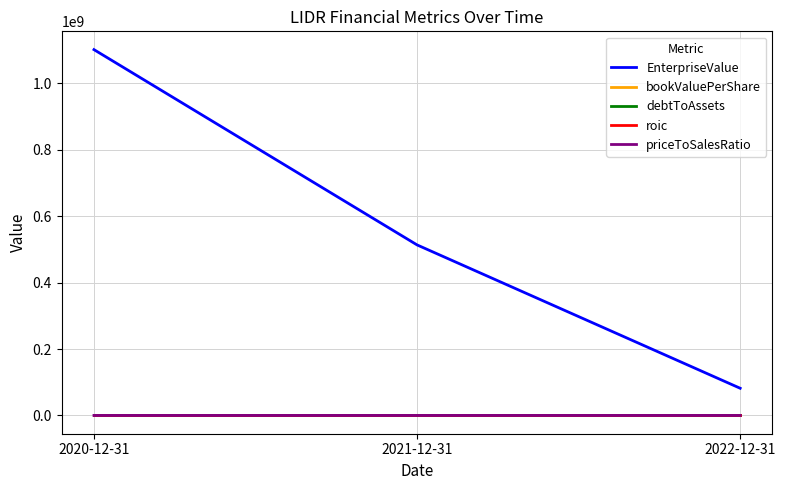

Does the chart have visible grid lines?

Yes